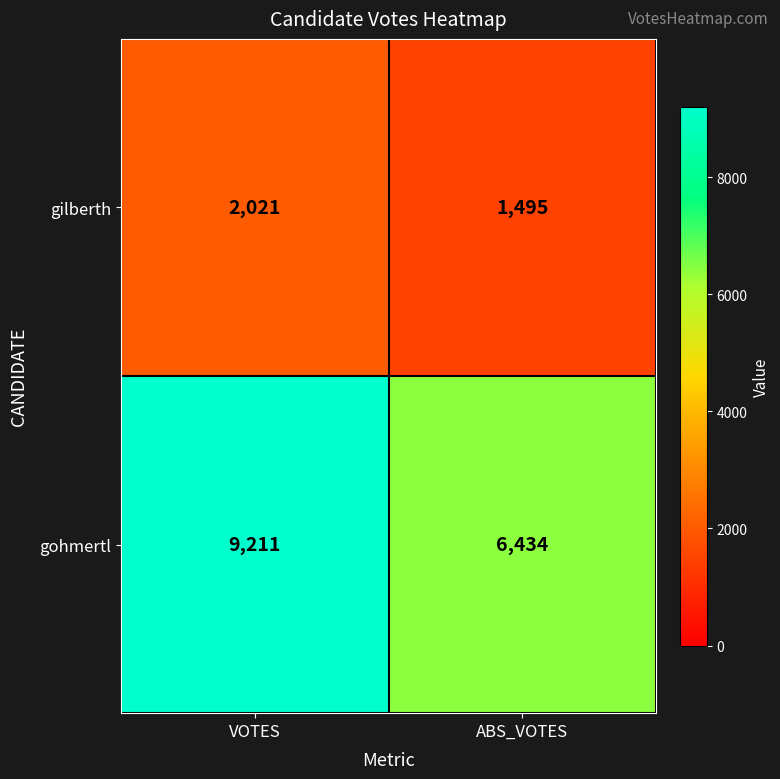

At VOTES, list the series in order from smallest to largest.

gilberth, gohmertl